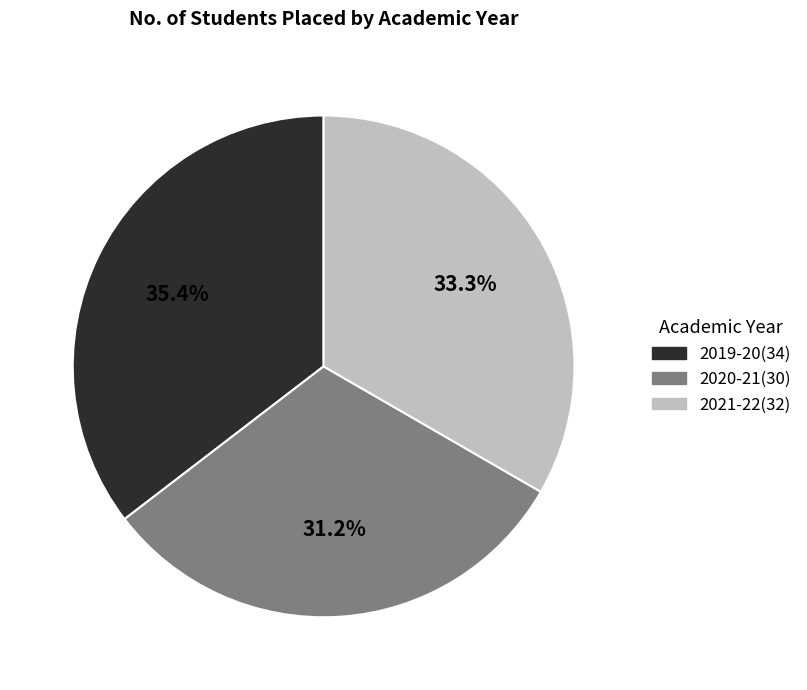

To the nearest percent, what is the average slice percentage?

33%